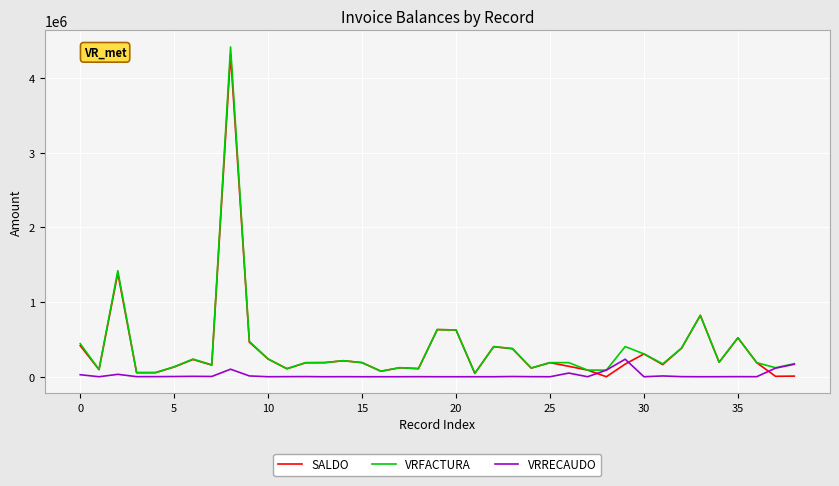

What is the highest value of the VRFACTURA series?

4419000